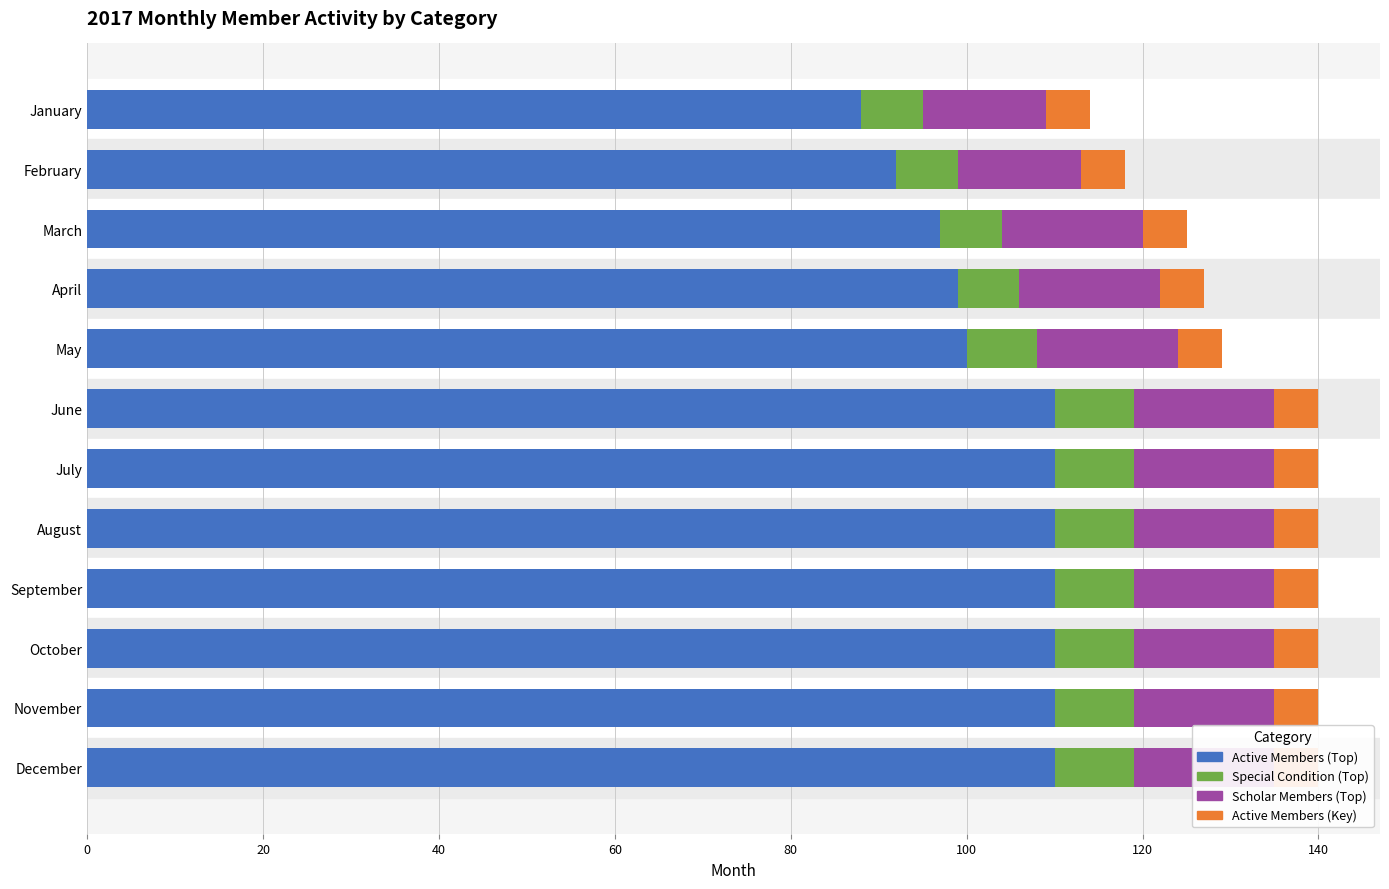

How many data points in Active Members (Top) are less than 110?

5